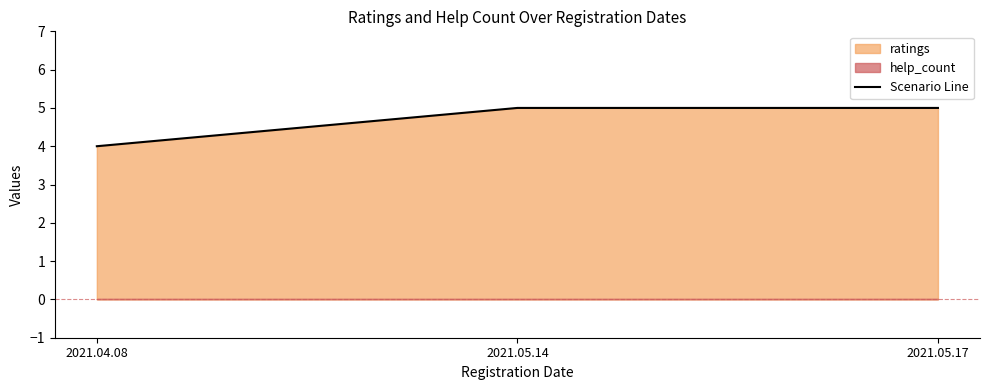

Reading left to right, transcribe all the data shown in this chart.

2021.04.08=4	2021.05.14=5	2021.05.17=5